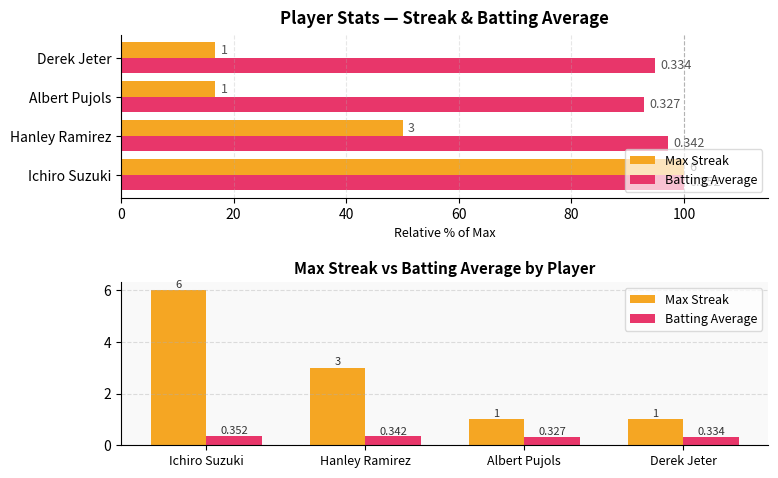

How many values in the Max Streak series are below 3?

2